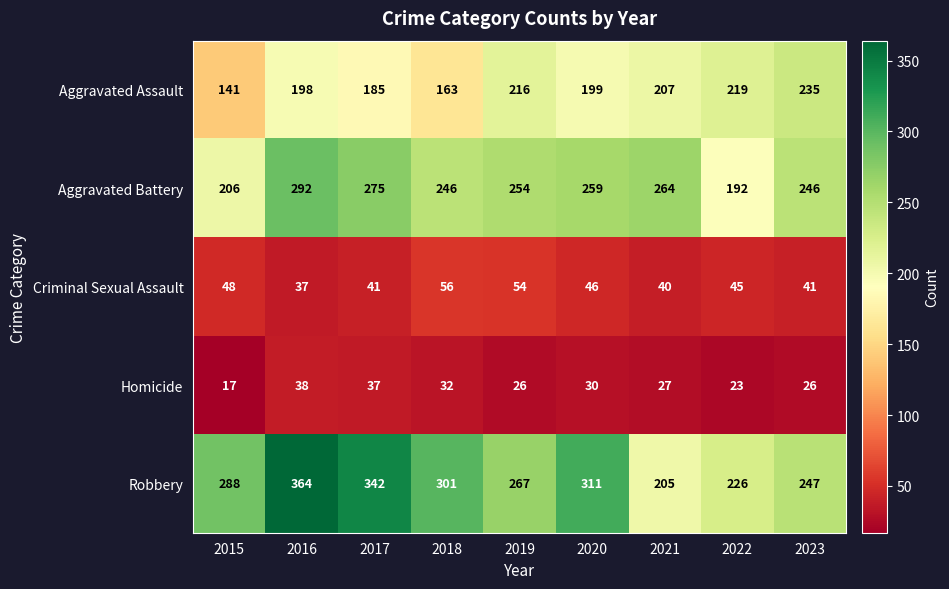

At how many categories does at least one series exceed 251?

7